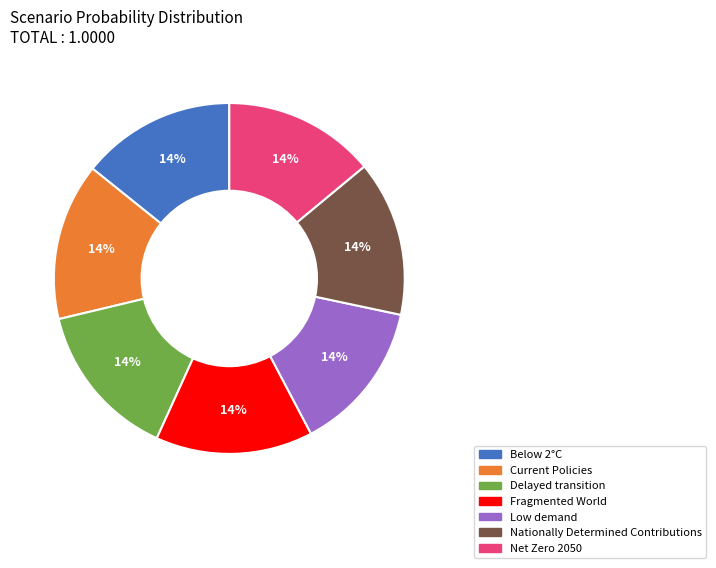

How many slices are in this pie chart?

7